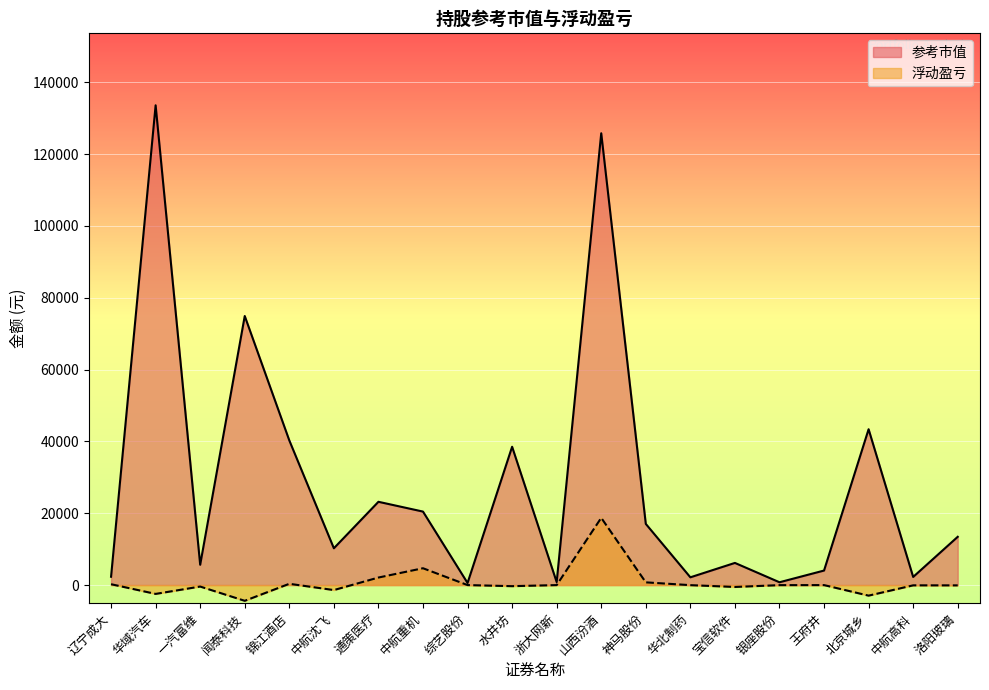

True or false: 参考市值 and 浮动盈亏 cross at least once.

False